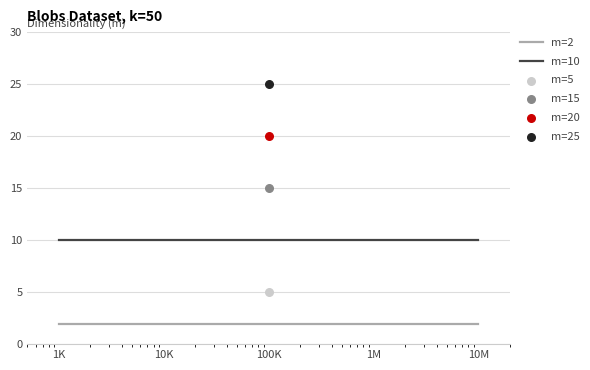

What is the total value across all series at 10M?

12